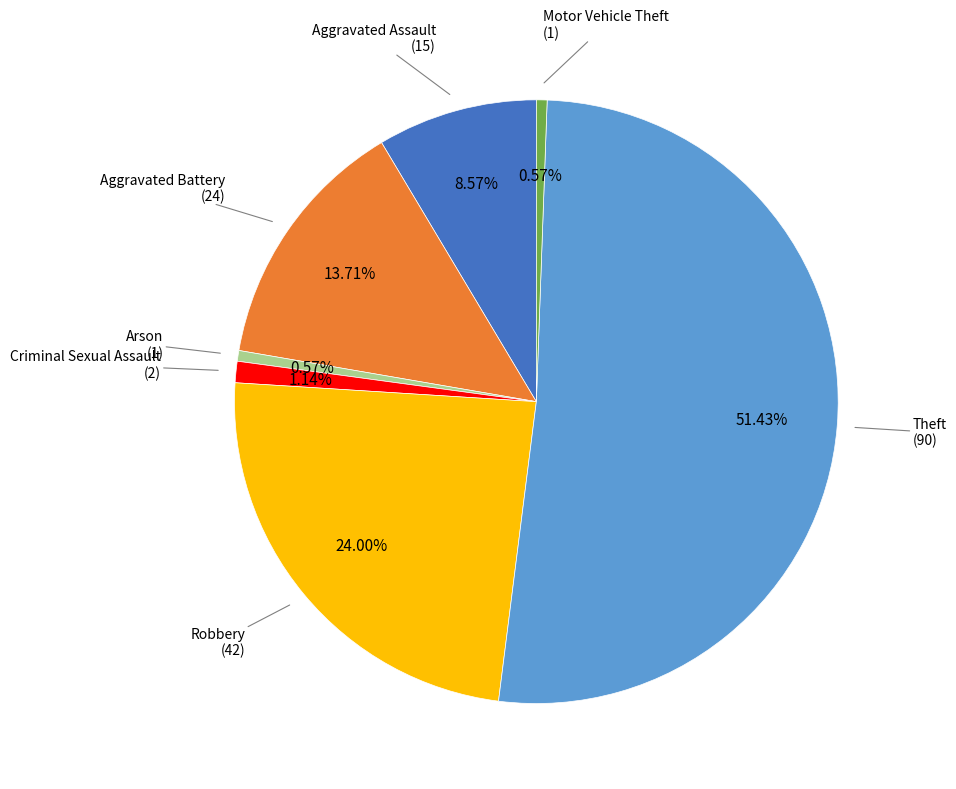

Is there a majority slice in this chart?

Yes